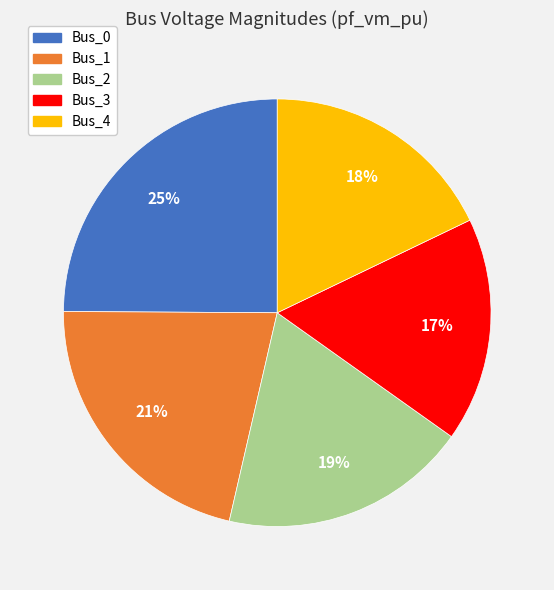

Does any single category account for the majority?

No